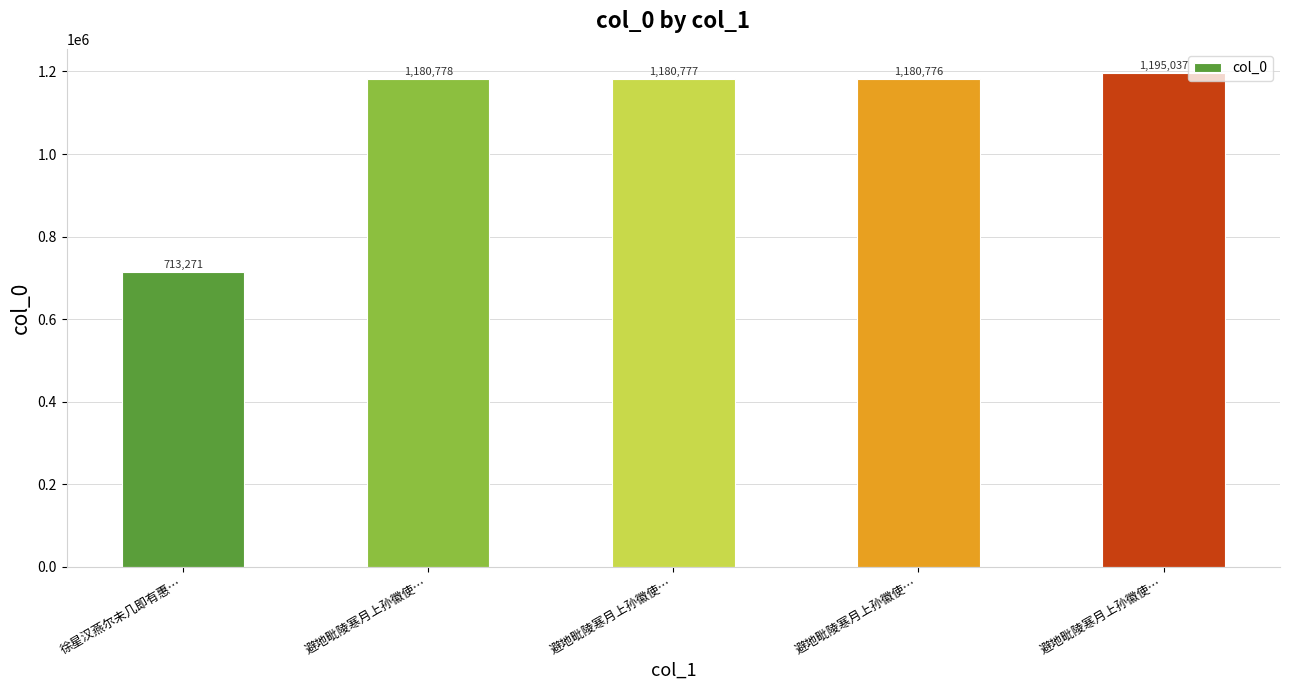

How many data points are less than 1180777?

2